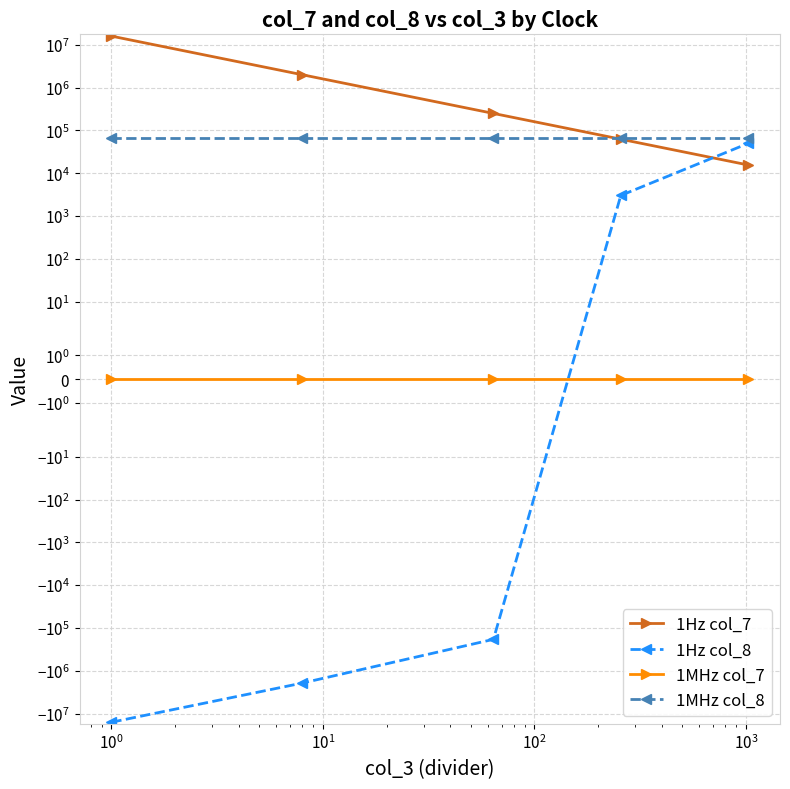

Which series has the largest range (max minus min)?

1Hz col_7